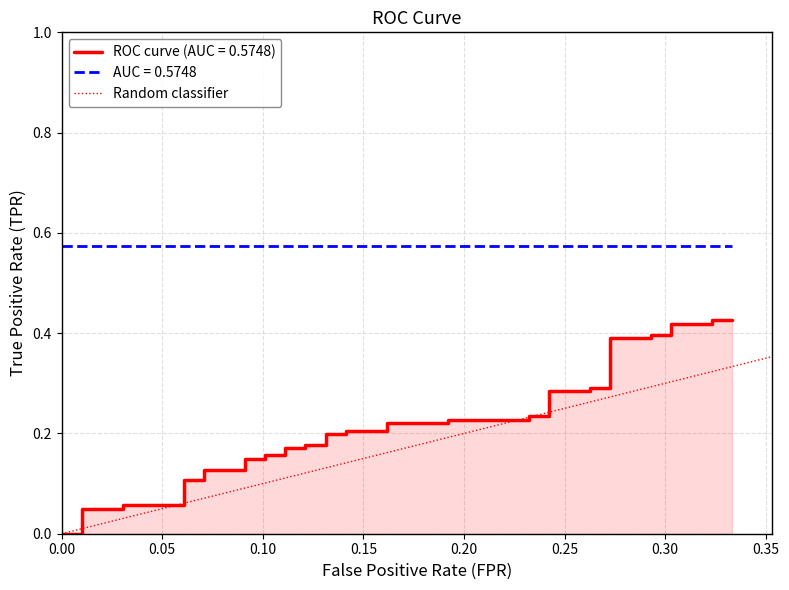

The chart shows a value of 0 at 0.00. True or false?

True